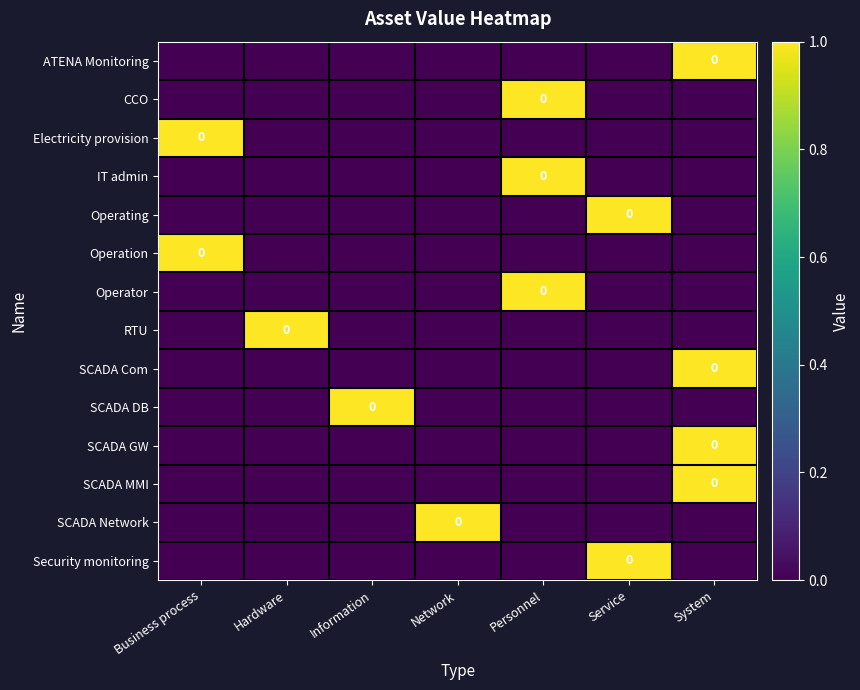

What is the difference between the maximum and minimum values in the ATENA Monitoring series?

1